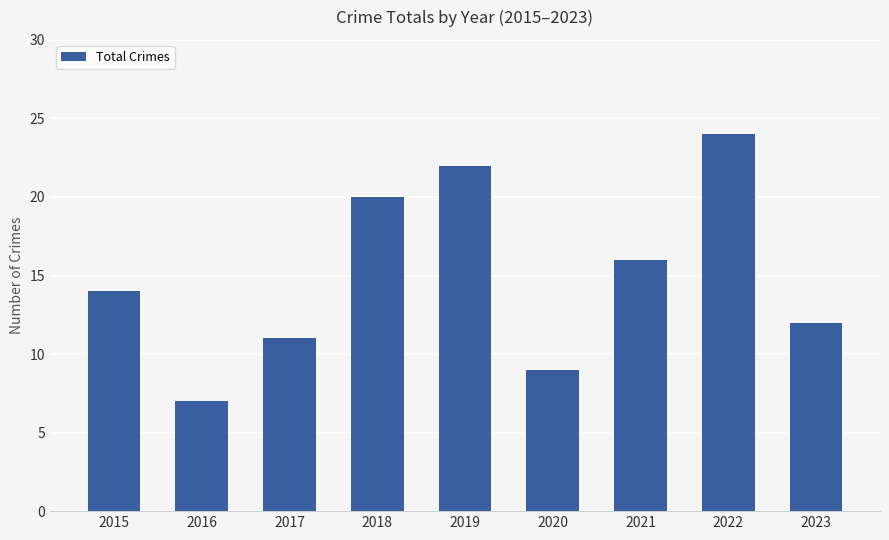

At which category does the chart reach its peak across all series?

2022